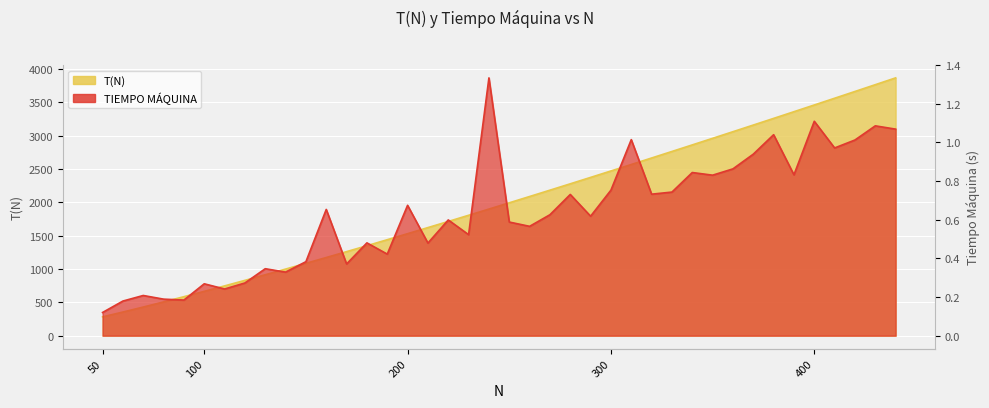

What is the value of the TIEMPO MÁQUINA point at the 27th from the left?

1.0